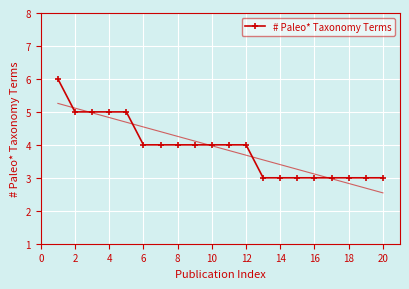

Read the # Paleo* Taxonomy Terms value at 8.

4